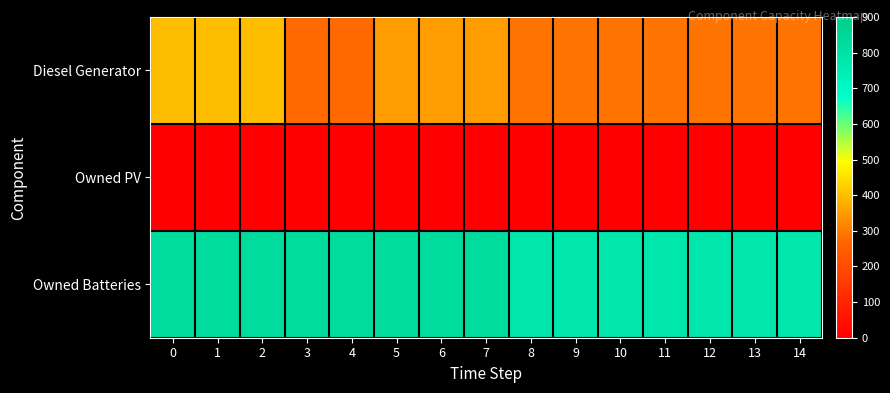

Reading right to left, what are all the values shown in this chart?

Diesel Generator: 14=289	13=289	12=289	11=289	10=289	9=289	8=289	7=350	6=350	5=350	4=277	3=277	2=400	1=400	0=400
Owned PV: 14=0	13=0	12=0	11=0	10=0	9=0	8=0	7=0	6=0	5=0	4=0	3=0	2=0	1=0	0=0
Owned Batteries: 14=781	13=781	12=781	11=781	10=781	9=781	8=781	7=825	6=825	5=825	4=825	3=825	2=825	1=825	0=825